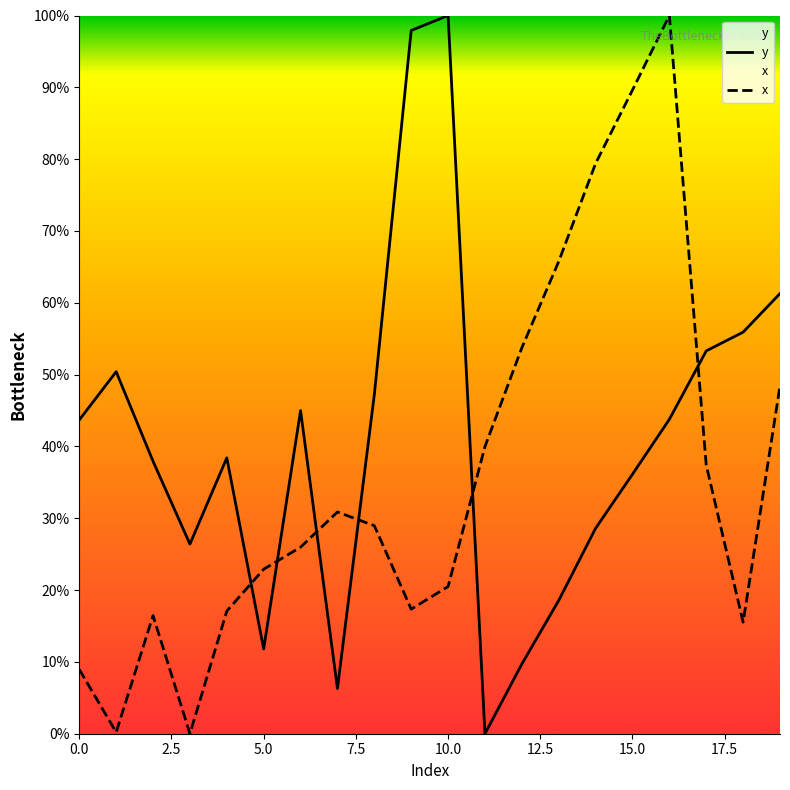

What is the difference between the highest and lowest values at 10.0?

79.5